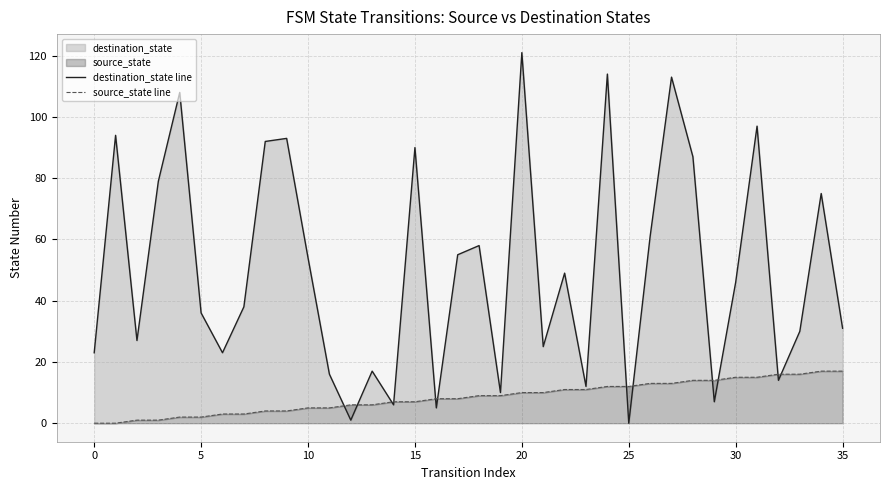

Where do source_state line and destination_state line first cross each other?

11 and 12